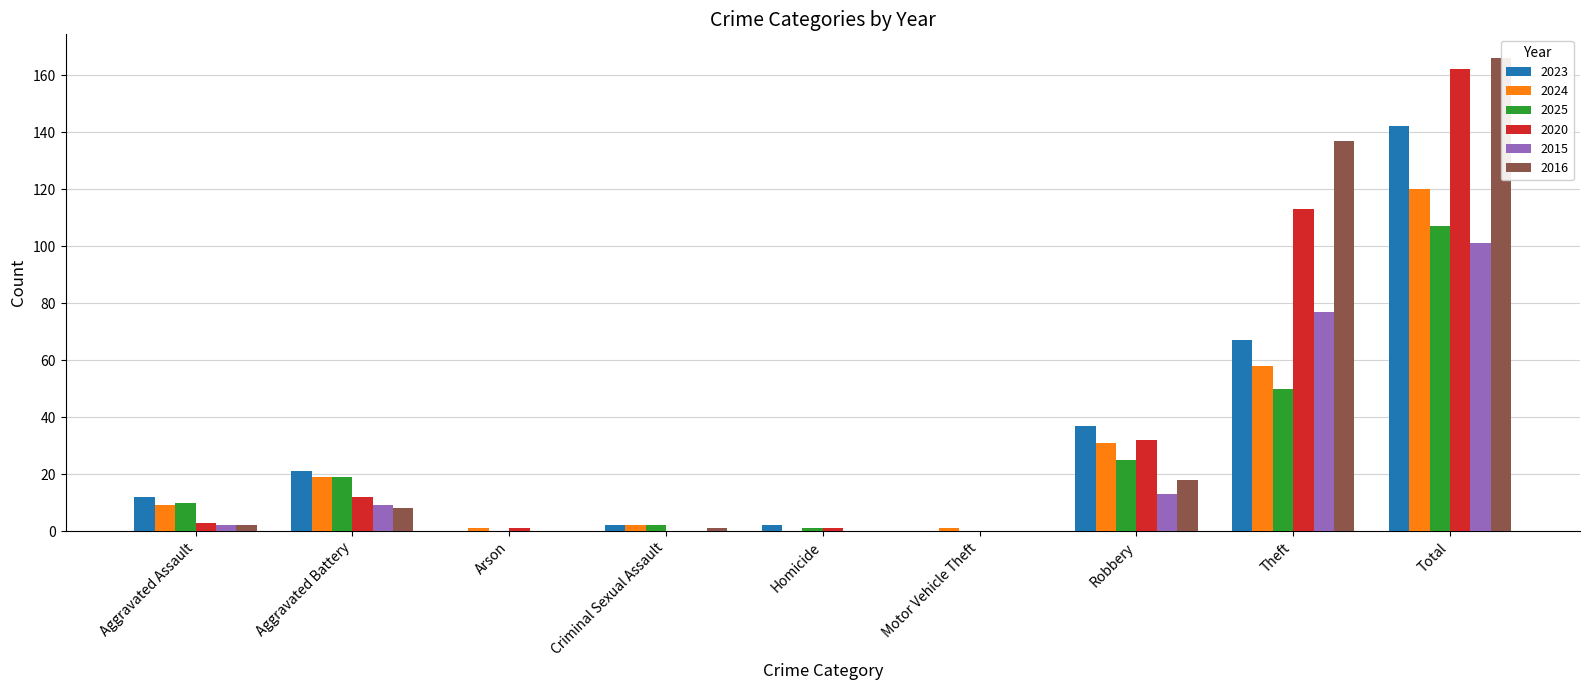

List the series in order of their peak value, lowest first.

2015, 2025, 2024, 2023, 2020, 2016